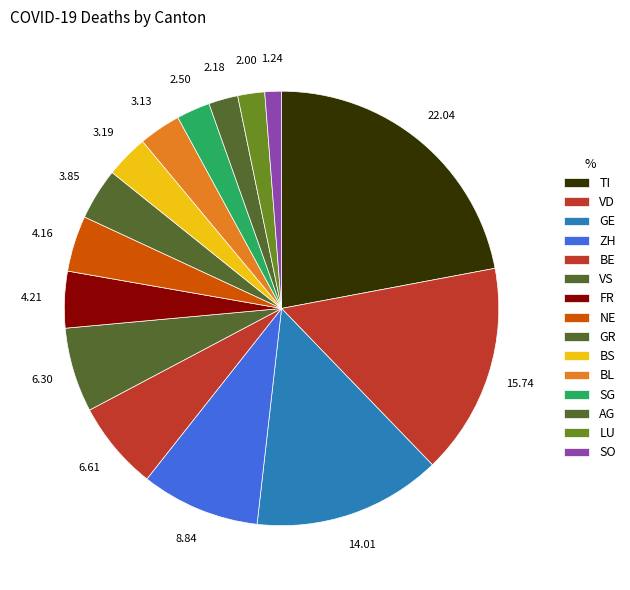

True or false: VS accounts for 16% of the total.

False